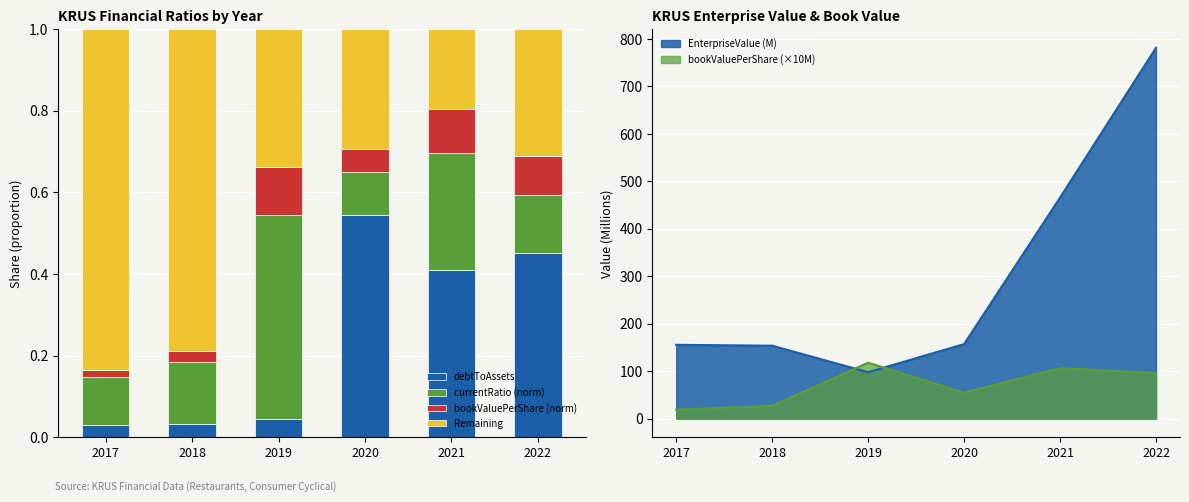

What is the difference between the second highest and minimum values in the Remaining series?

0.6